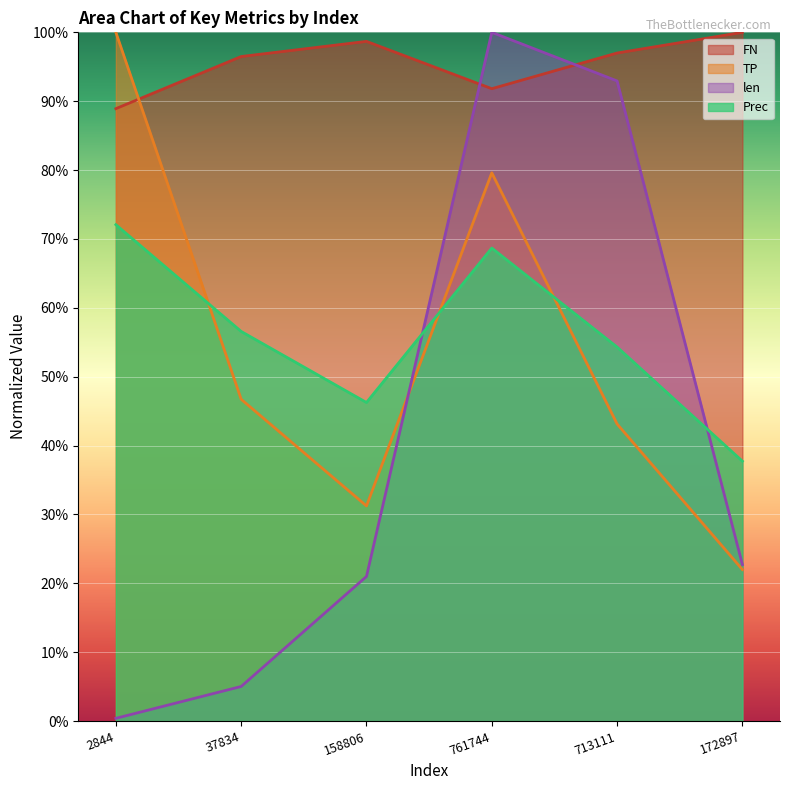

At which category does TP reach its first local peak?

158806